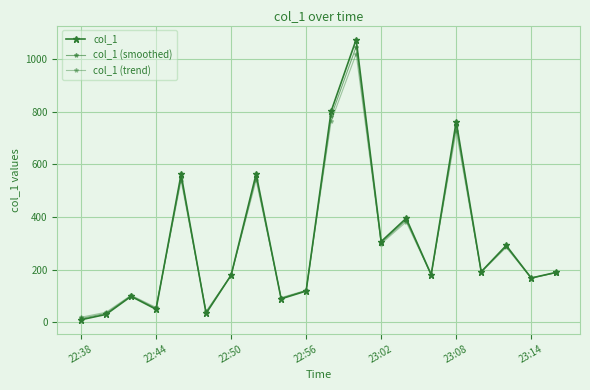

What is the minimum value for col_1 (trend)?

18.3